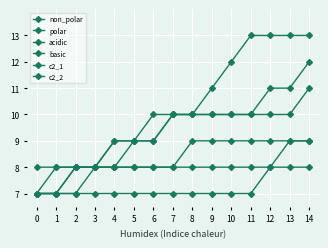

True or false: c2_1 and polar cross at least once.

False